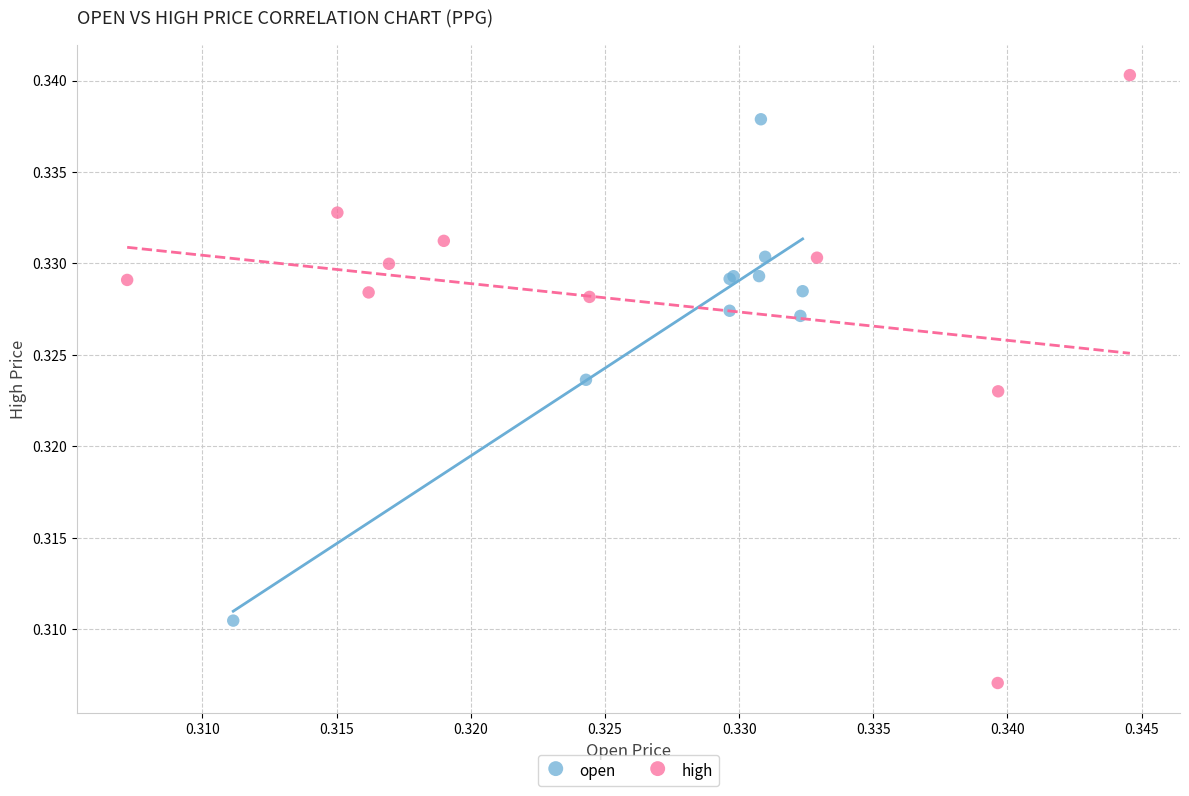

Which series contains the lowest Y value?

high